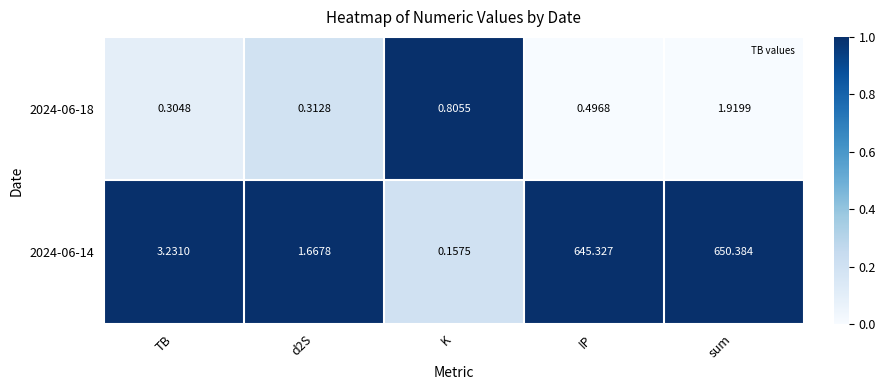

Is the value of 2024-06-14 at K greater than the value of 2024-06-18 at IP?

No